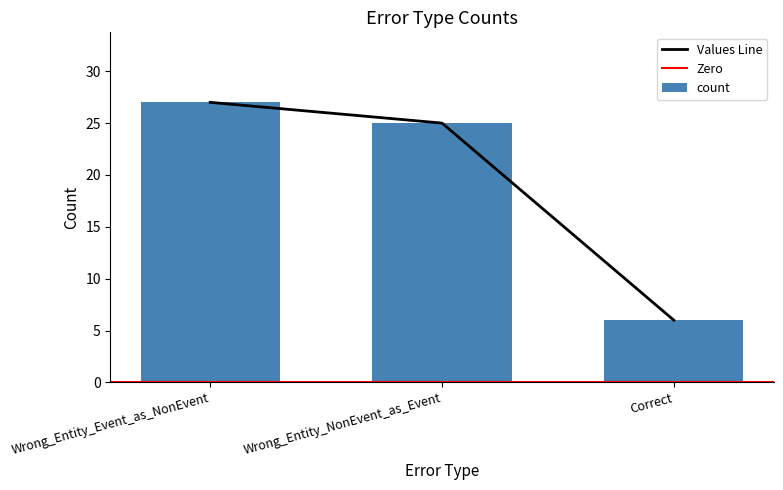

What is the difference between the values at Correct and Wrong_Entity_NonEvent_as_Event?

19